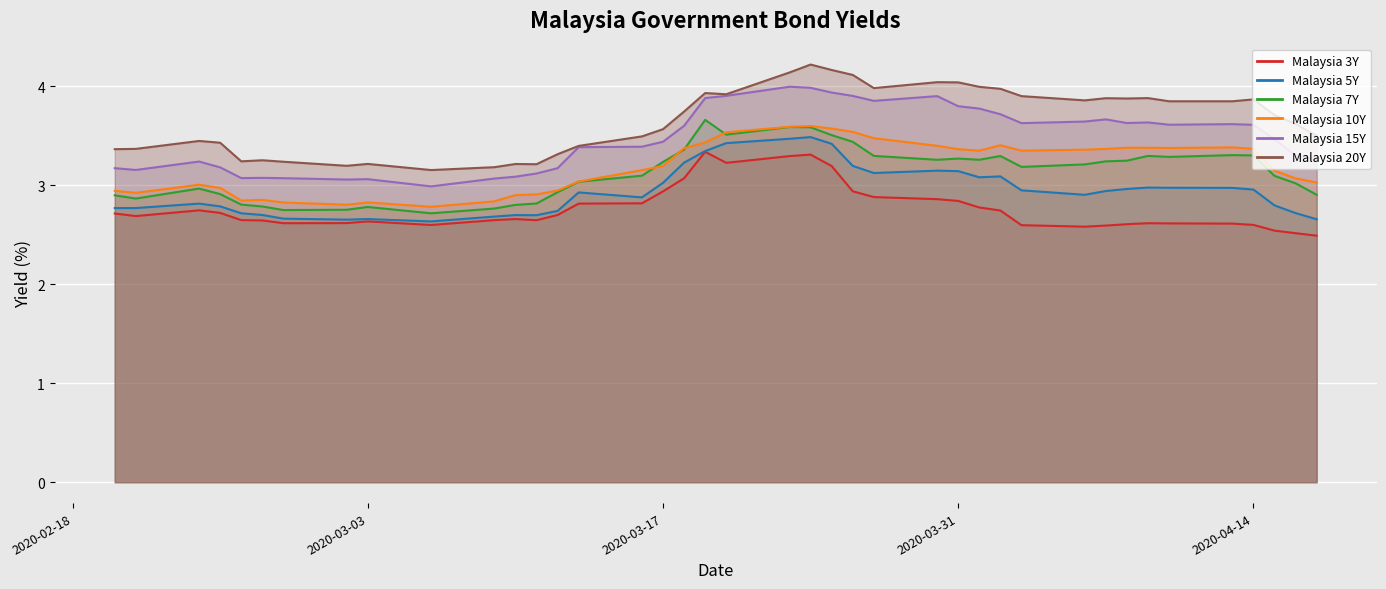

How many lines are shown in the chart?

6